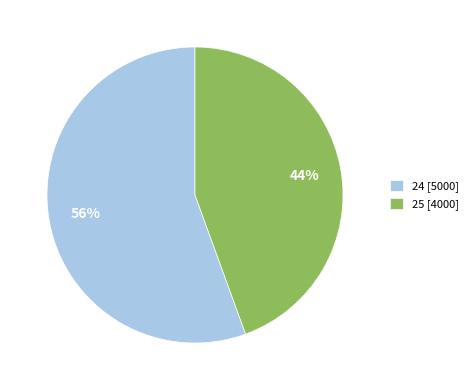

Between 25 [4000] and 24 [5000], which is larger?

24 [5000]